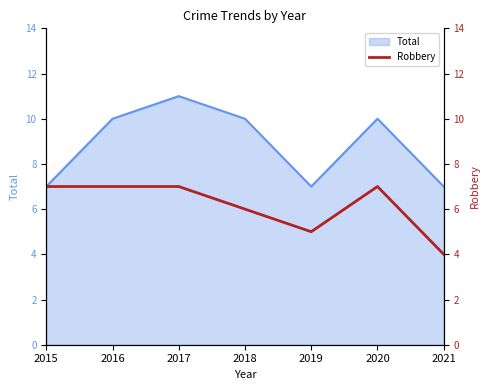

The Total series shows 3 at 2017. True or false?

False